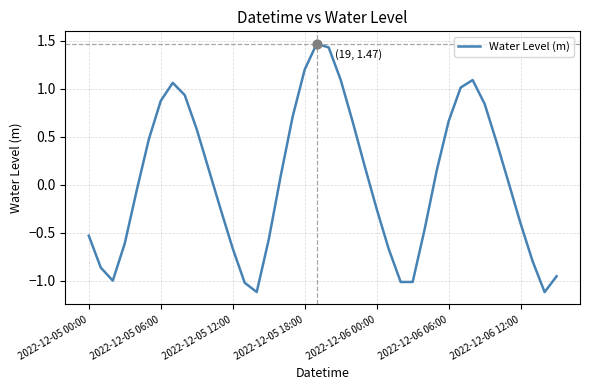

What is the minimum value shown in the chart?

-1.1